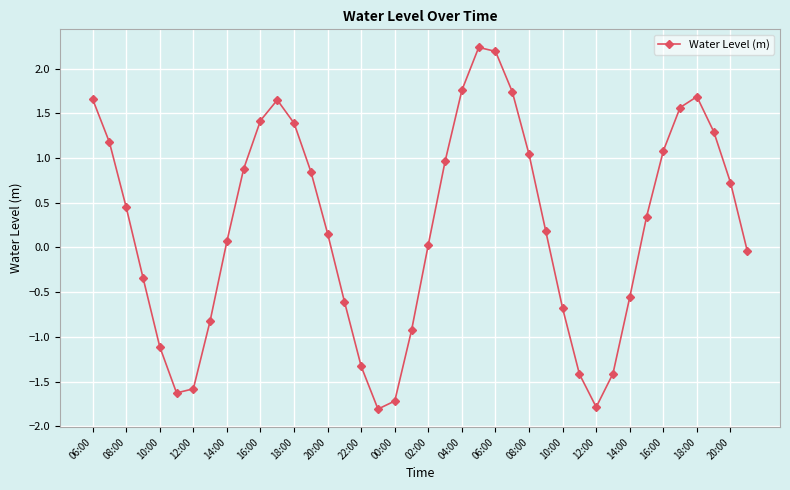

What is the difference between the maximum and second lowest values?

4.0